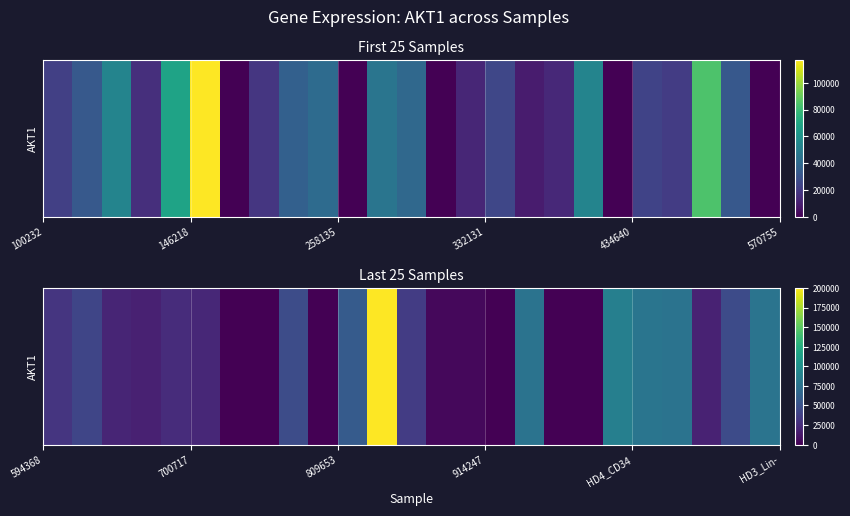

How many values are below 25104?

12